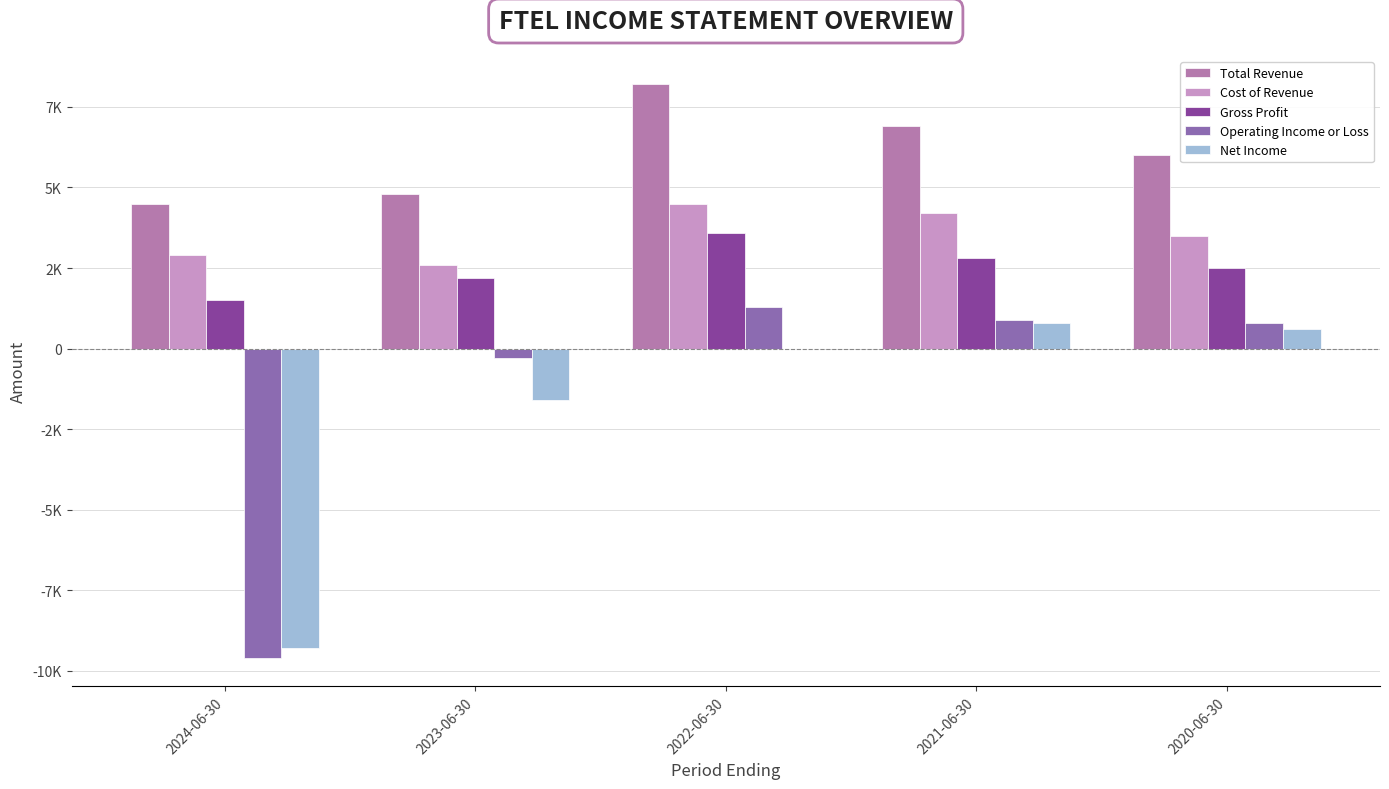

What is the sum of all Cost of Revenue values?

17700